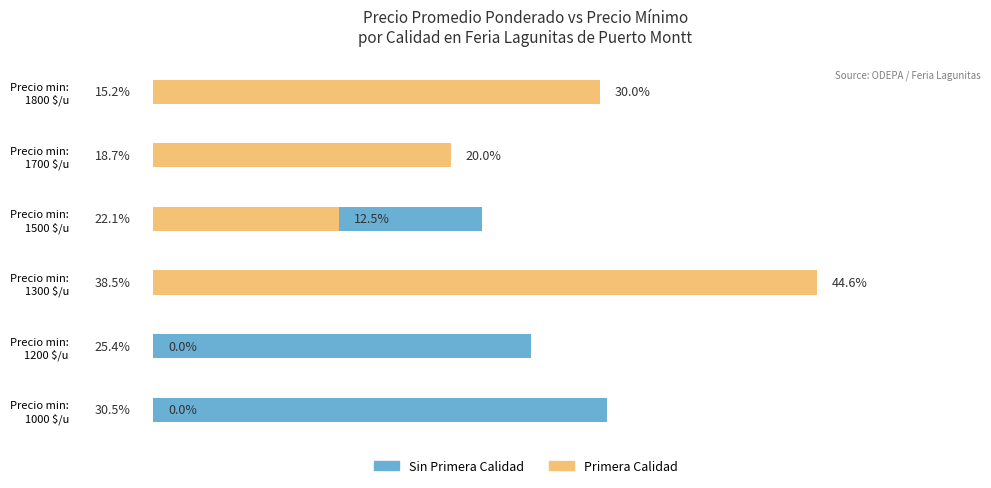

Rank the series by their average value, from lowest to highest.

Primera Calidad, Sin Primera Calidad